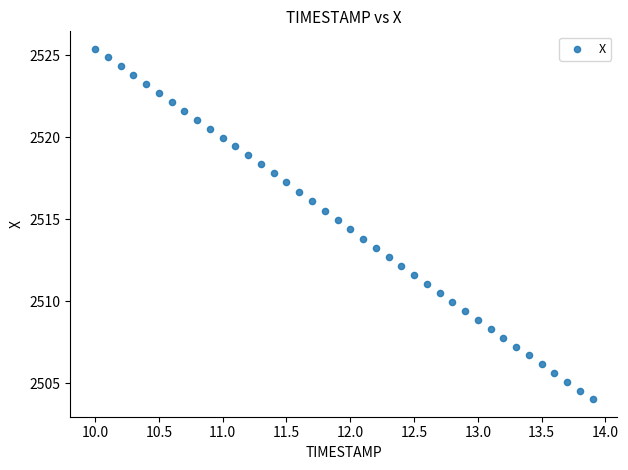

What is the range of X values (max minus min)?

3.9